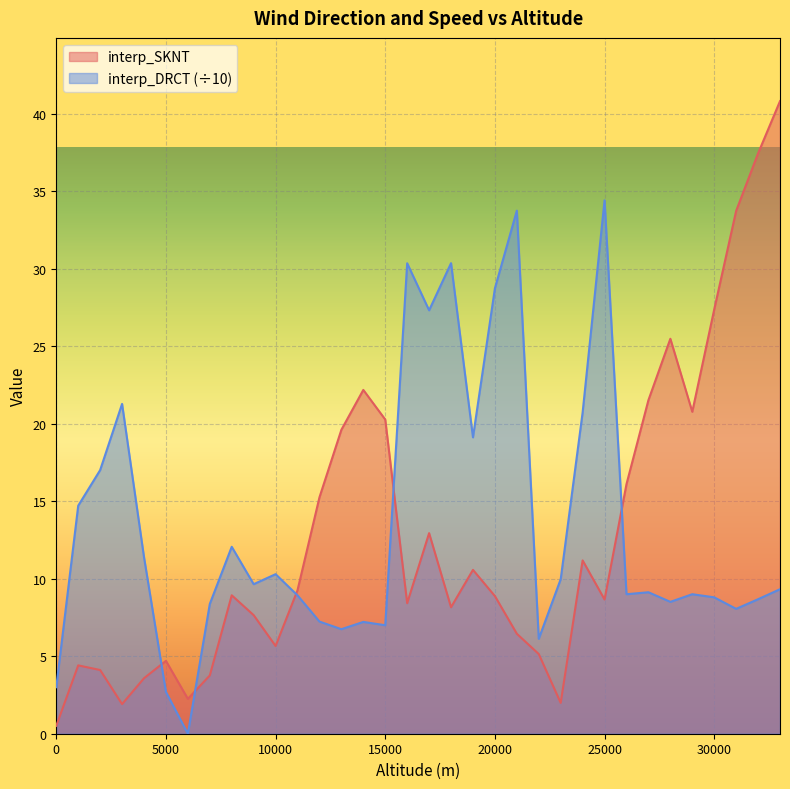

Which series has the widest spread of values?

interp_SKNT